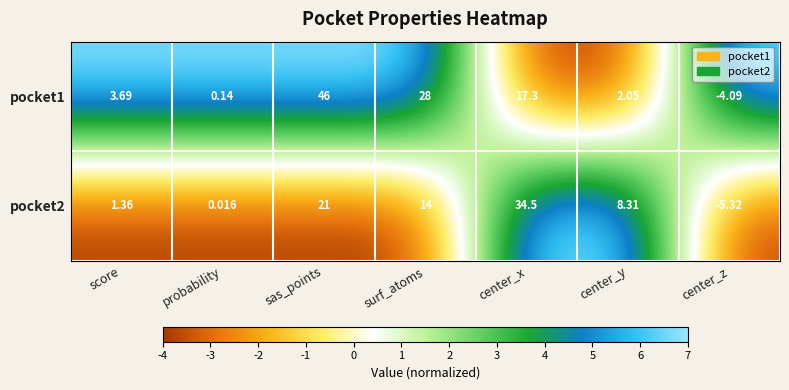

Which series has the largest total across all categories?

pocket1